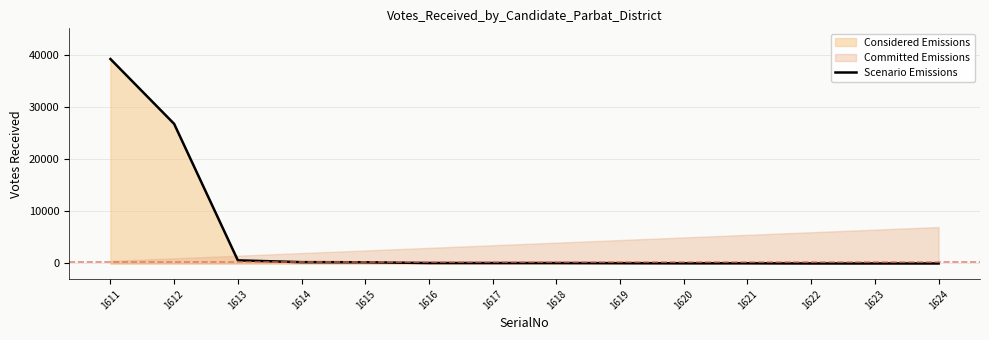

What is the difference between the values at 1618 and 1619?

22